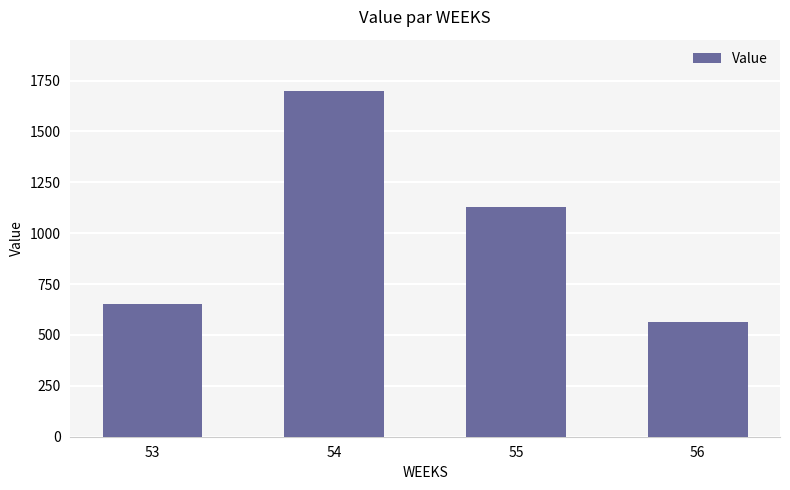

Reading right to left, transcribe all the data shown in this chart.

56=565.6	55=1131.1	54=1696.7	53=650.8